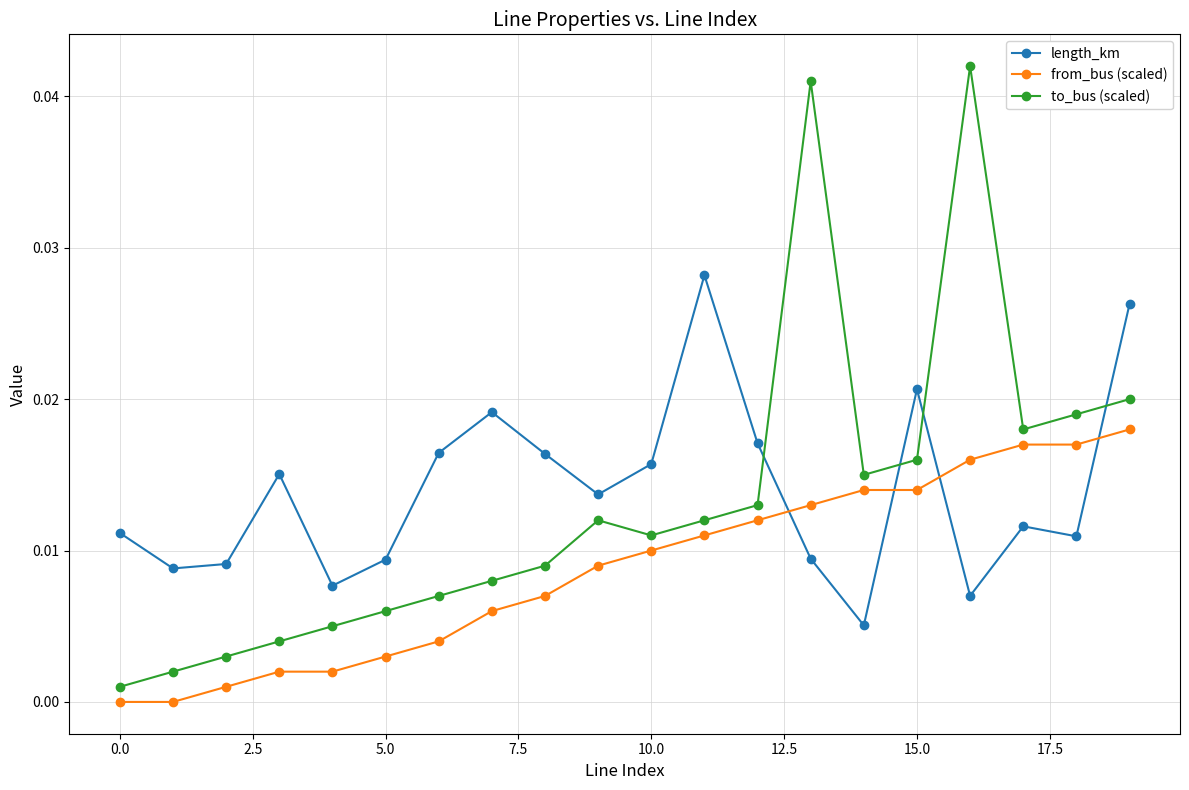

Which series has the largest total across all categories?

length_km